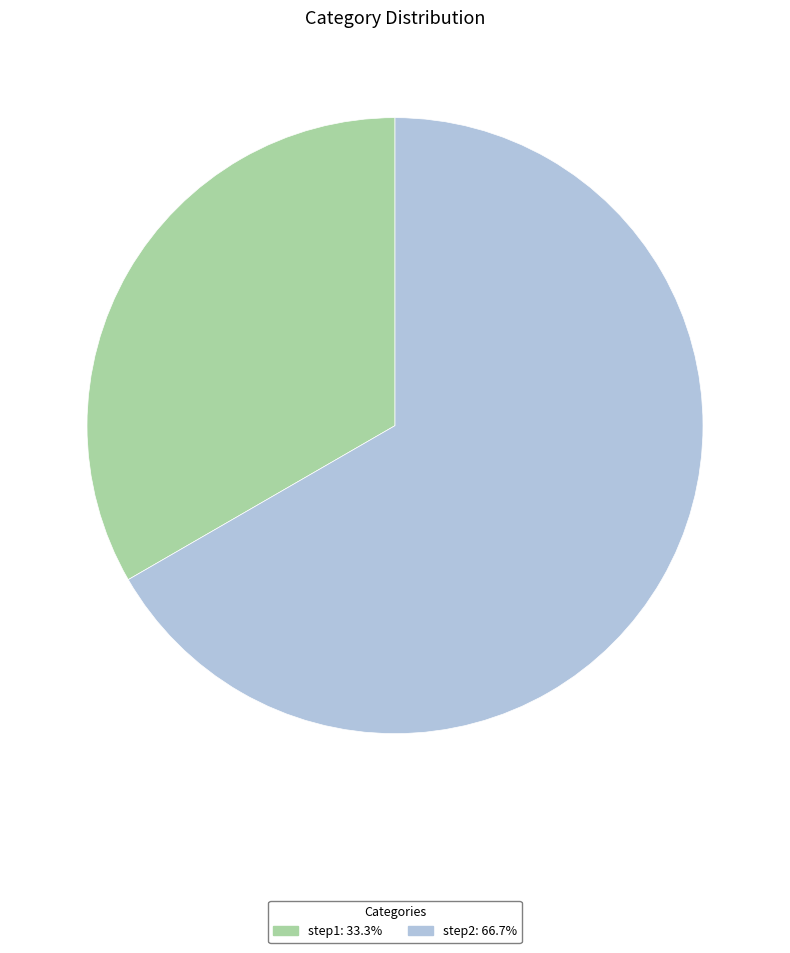

Which category has the smallest portion of the pie?

step1